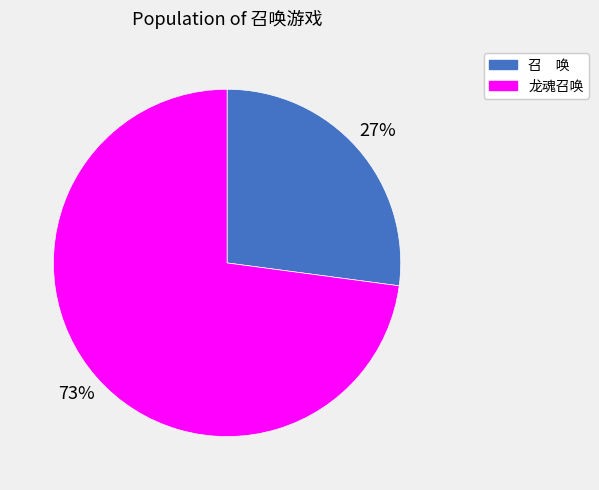

What is the smallest slice in the pie chart?

召 唤